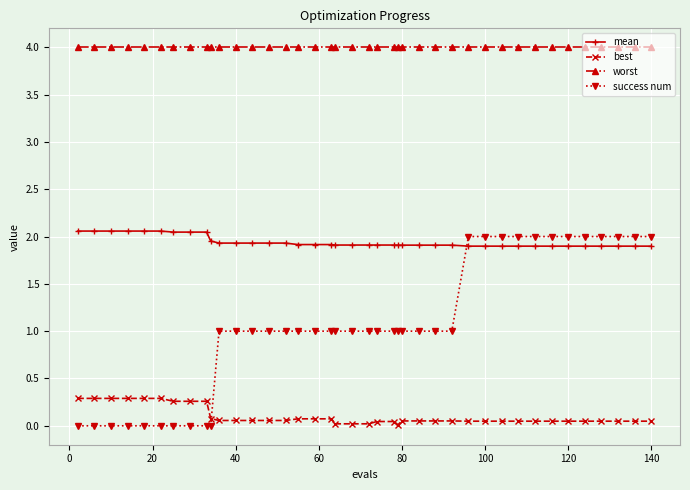

What is the difference between the maximum and minimum values in the best series?

0.3